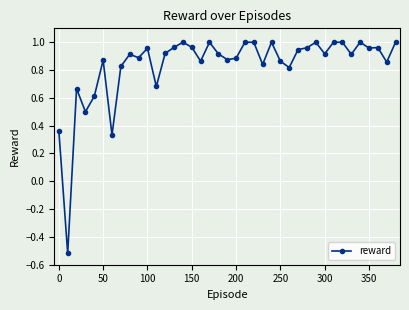

What is the sum of all values?

32.5